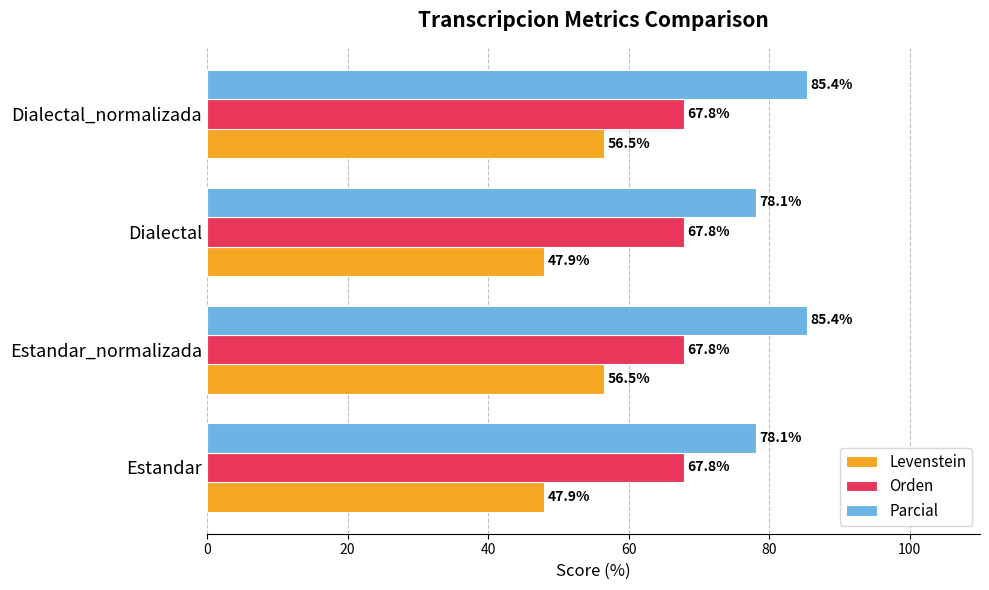

At how many categories does at least one series exceed 51?

4